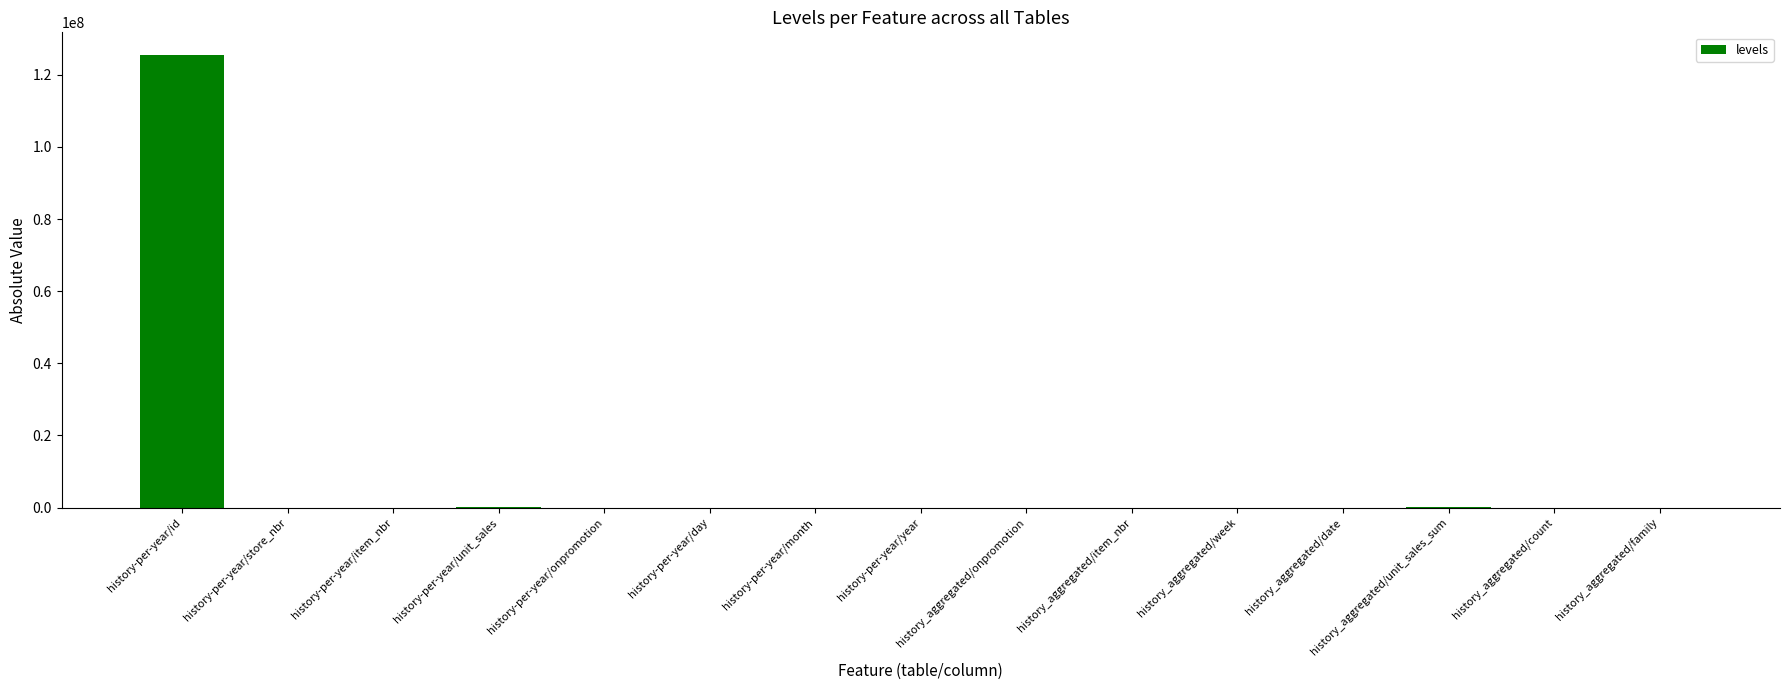

Where is the data nearest to the value 62748521?

history-per-year/unit_sales